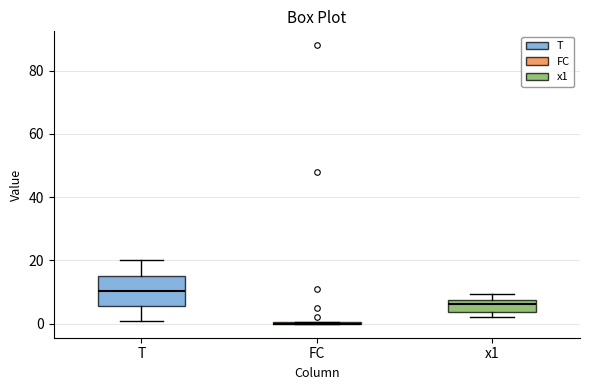

Reading left to right, read every box against the y-axis: the position of its median line, the range the box covers, and the ends of its whiskers. The values are not printed on the chart, so give them approximately, as read against the axis.

T: median 10, box 6 to 16, whiskers 2 to 20
FC: box collapsed to a line at 0, whiskers 0 to 0
x1: median 6, box 4 to 8, whiskers 2 to 10